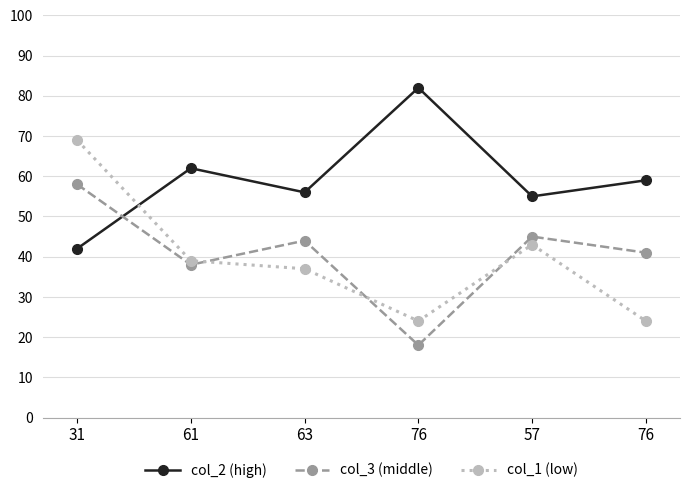

What are all the series names shown in the legend?

col_2 (high), col_3 (middle), col_1 (low)